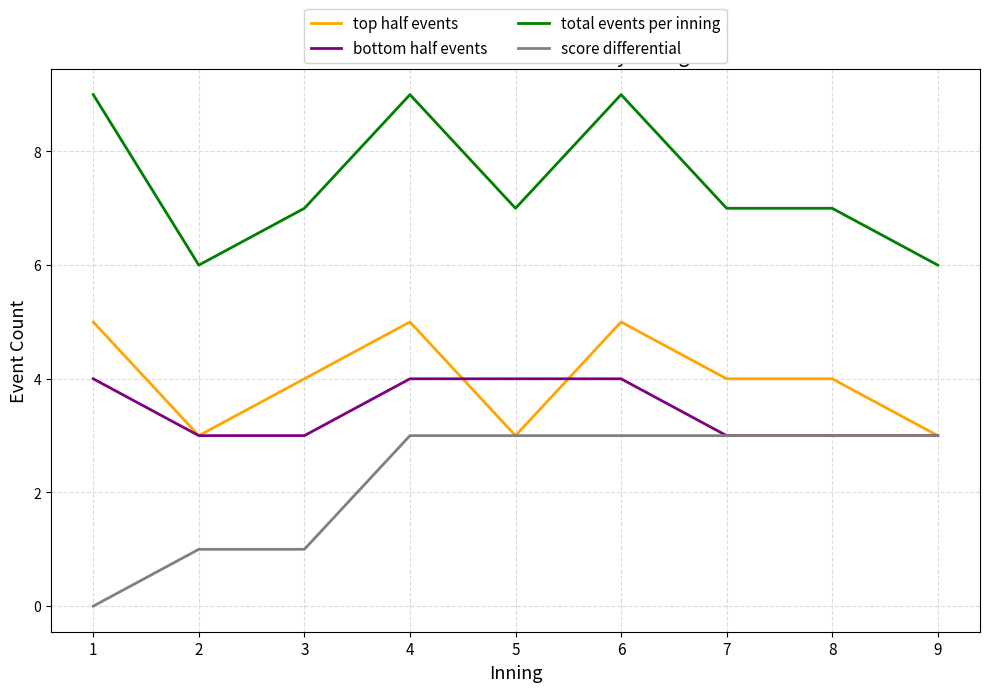

Read the total events per inning value at 3.

7